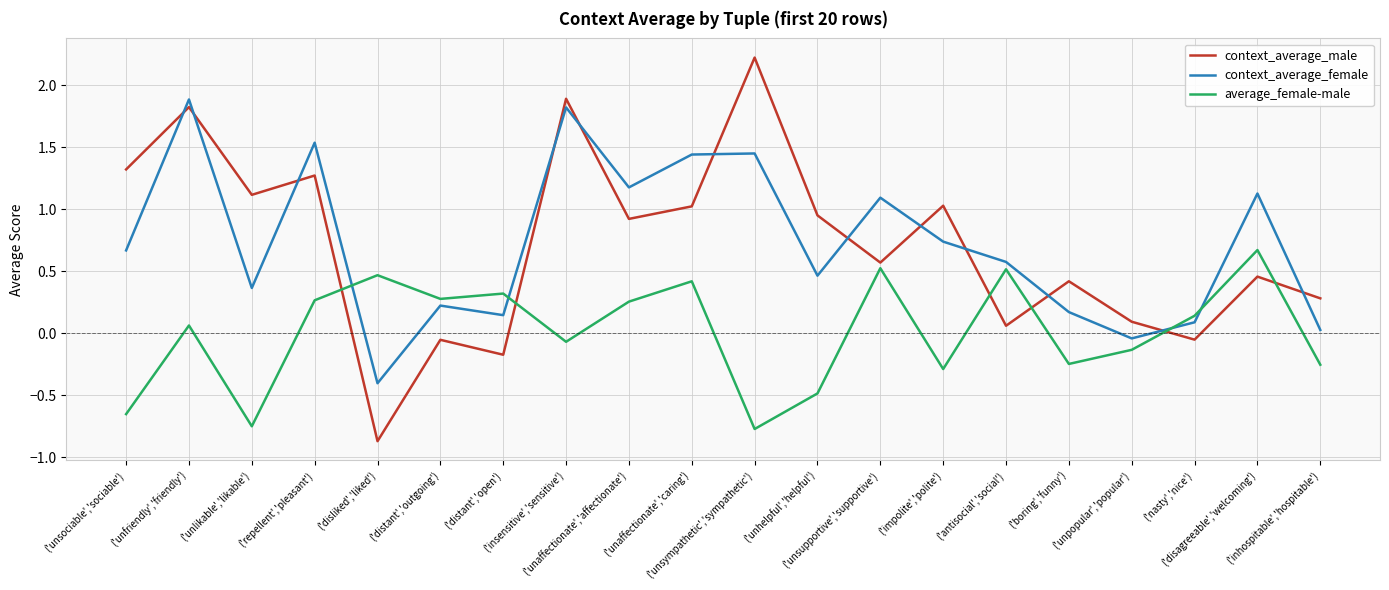

What is the difference between the highest and lowest values at ('unfriendly','friendly')?

1.8